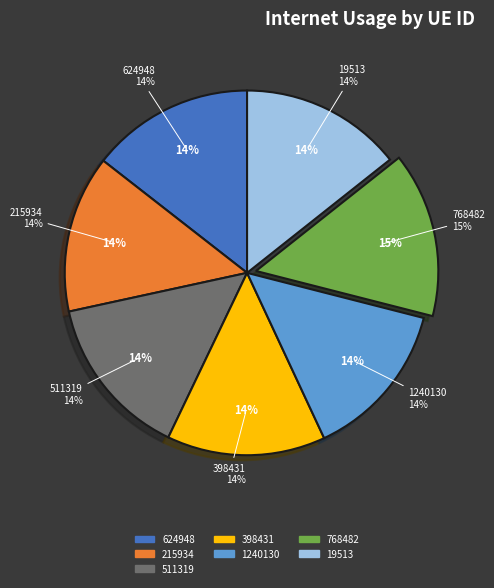

What is the largest slice in the pie chart?

768482